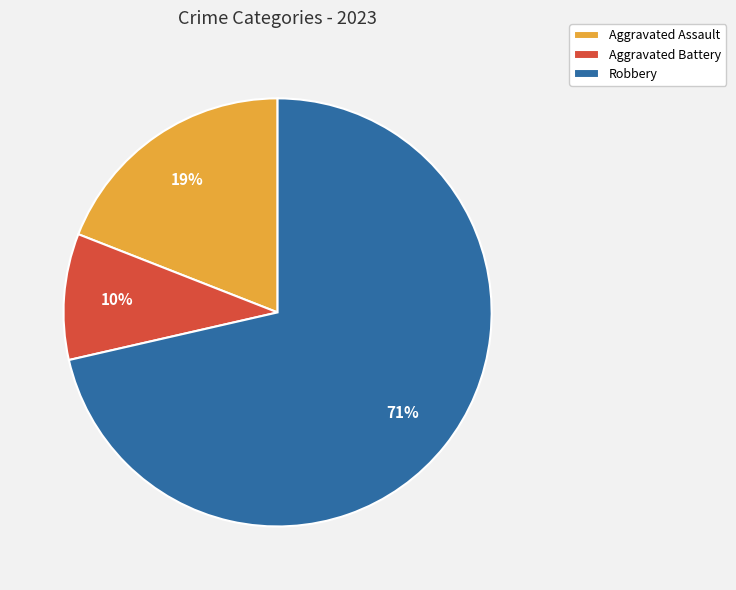

To the nearest percent, what is the average slice percentage?

33%